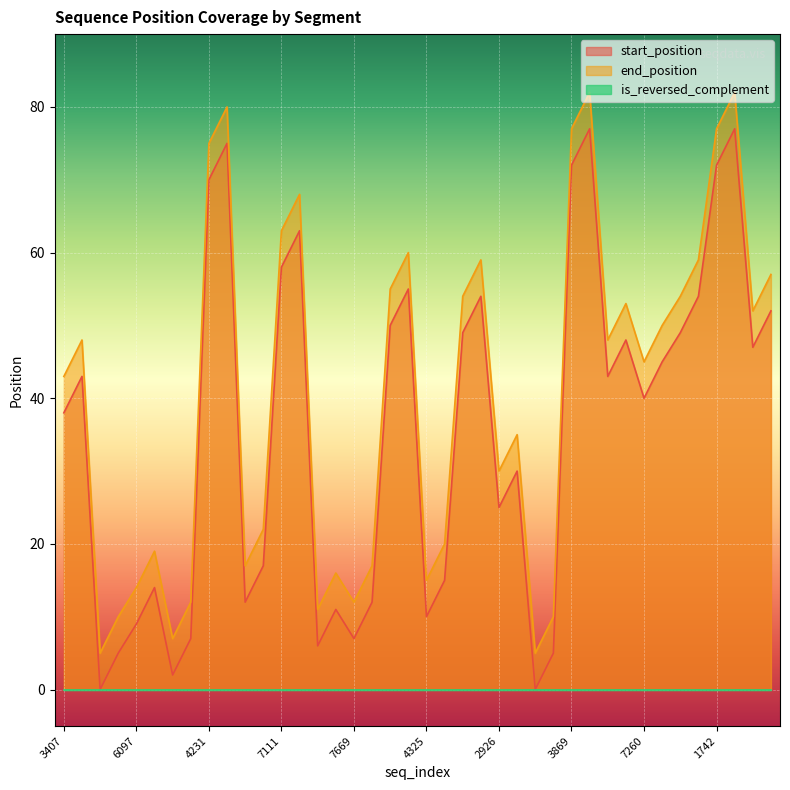

Reading left to right, what are all the values shown in this chart?

start_position: 38	43	0	5	9	14	2	7	70	75	12	17	58	63	6	11	7	12	50	55	10	15	49	54	25	30	0	5	72	77	43	48	40	45	49	54	72	77	47	52
end_position: 43	48	5	10	14	19	7	12	75	80	17	22	63	68	11	16	12	17	55	60	15	20	54	59	30	35	5	10	77	82	48	53	45	50	54	59	77	82	52	57